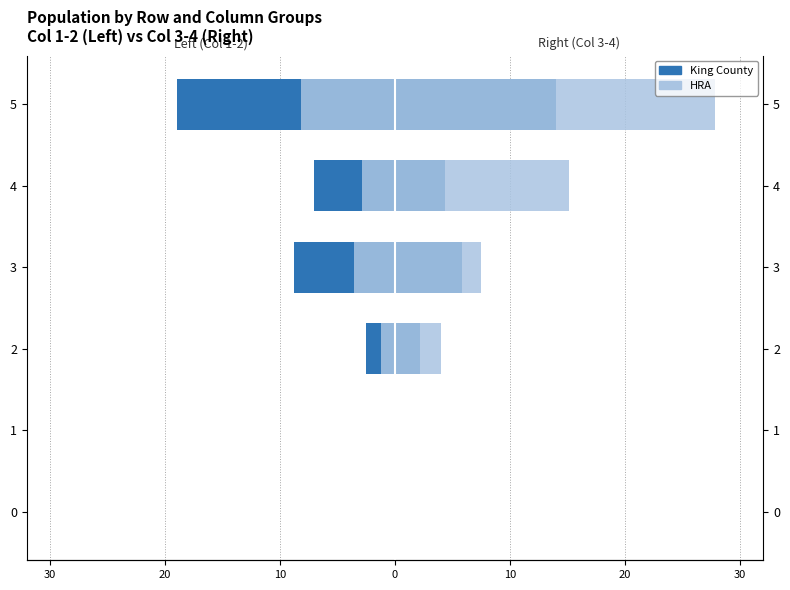

The Col1 (King County) series shows -2.8 at 3. True or false?

False